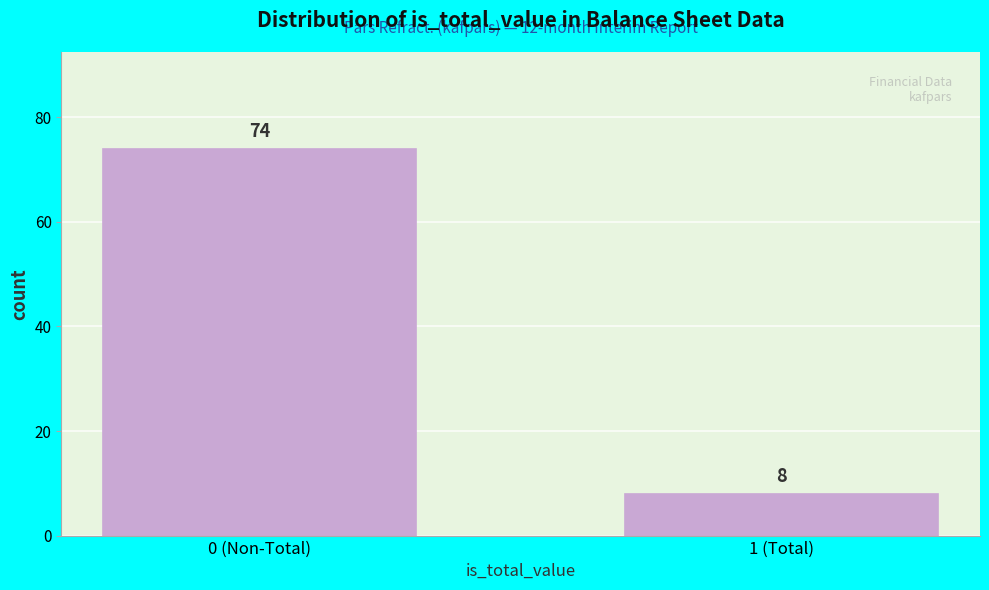

Reading left to right, extract all data points from this chart.

0 (Non-Total)=74	1 (Total)=8